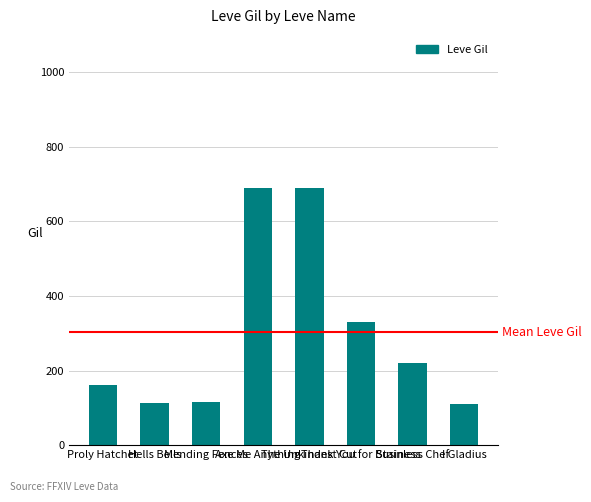

What is the difference between the second highest and second lowest values?

576